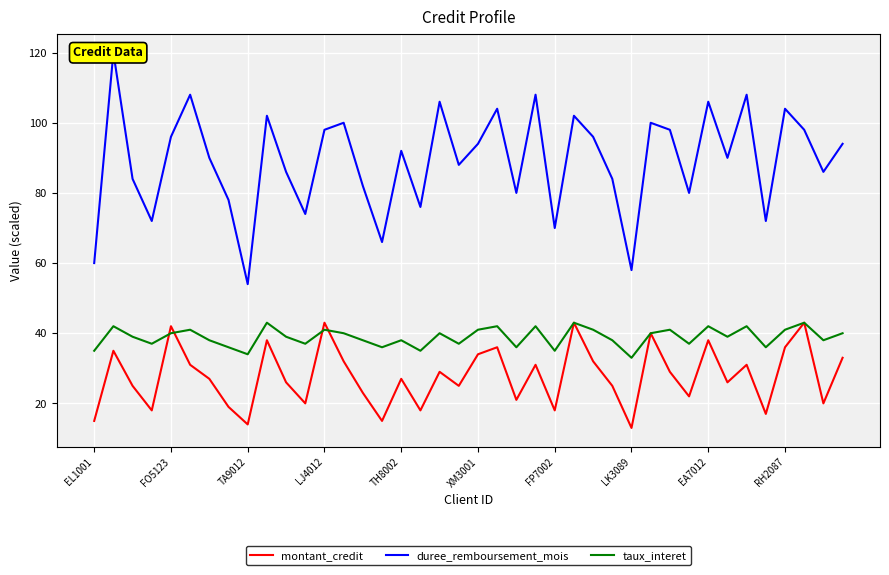

What is the lowest value of the taux_interet series?

33